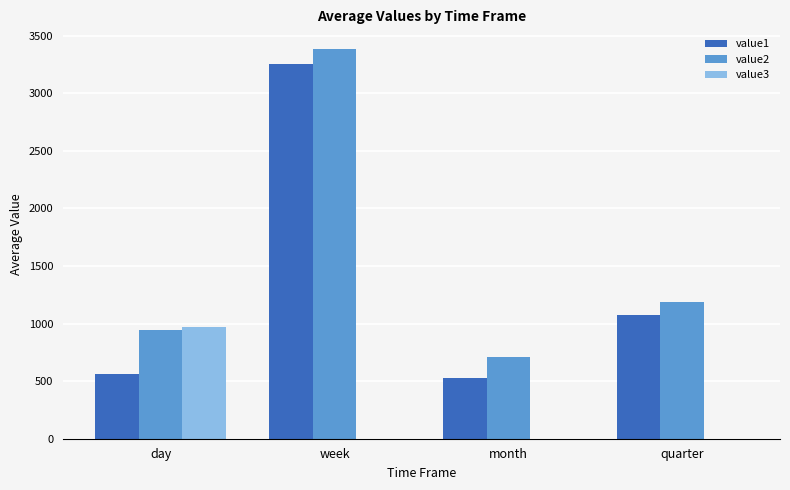

Which series has the widest spread of values?

value1